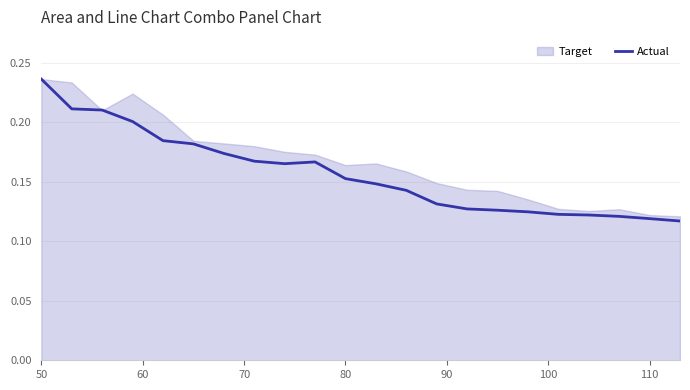

Count the values in the range 0 to 1.

22